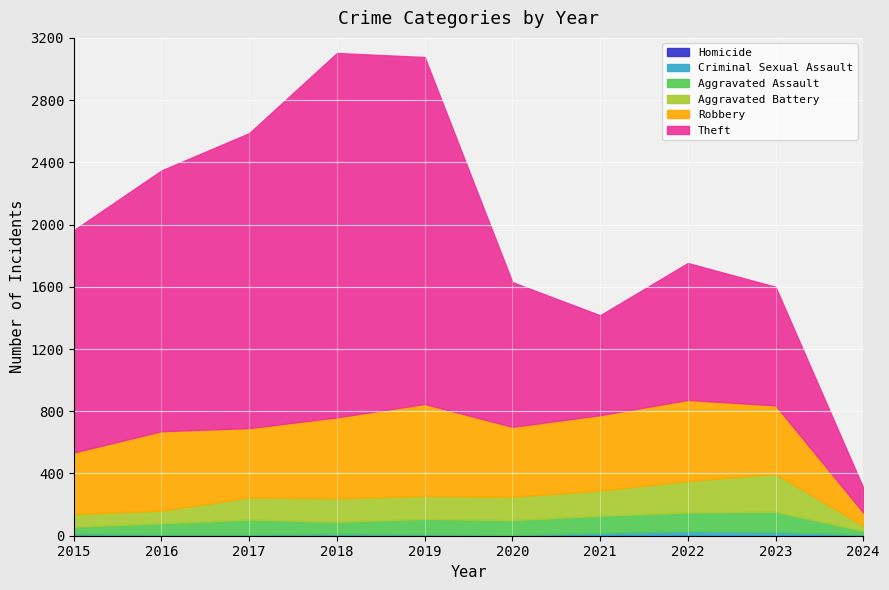

Where is Theft nearest to the value 1250?

2015